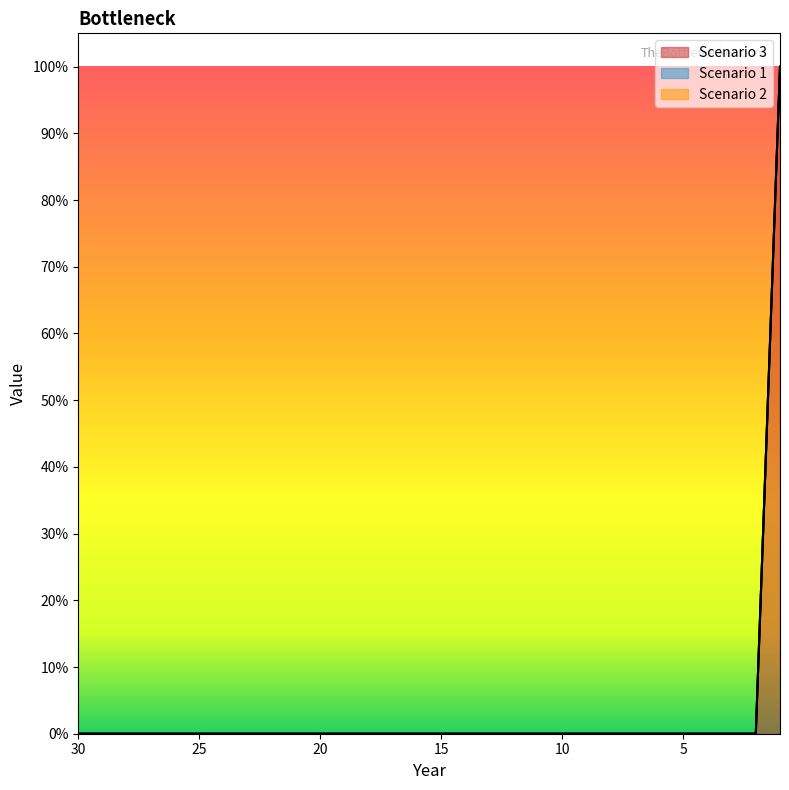

Reading left to right, what are all the values shown in this chart?

Scenario 3: 0	0	0	0	0	0	1
Scenario 1: 0	0	0	0	0	0	0
Scenario 2: 0	0	0	0	0	0	0